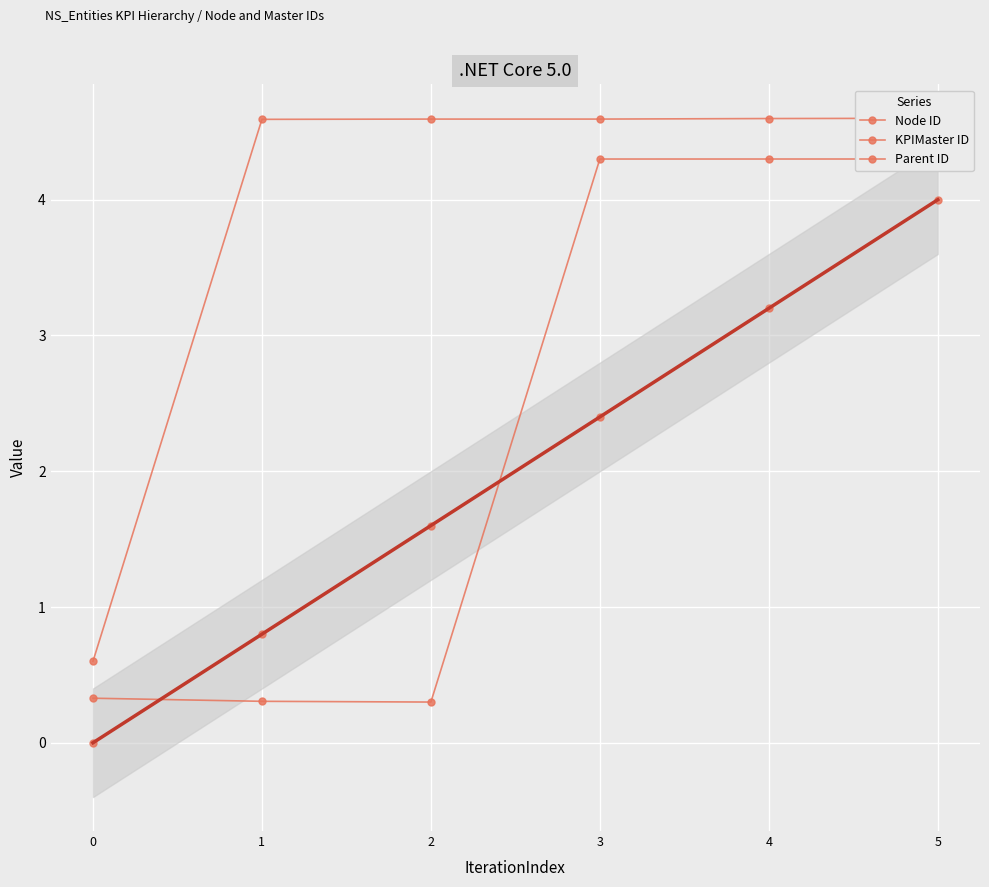

What is the sum of all KPIMaster ID values?

13.8